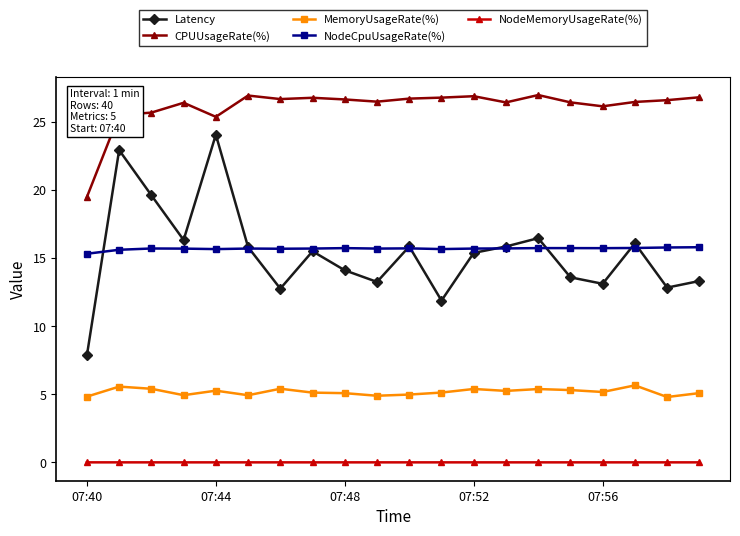

At how many categories does at least one series exceed 8?

20